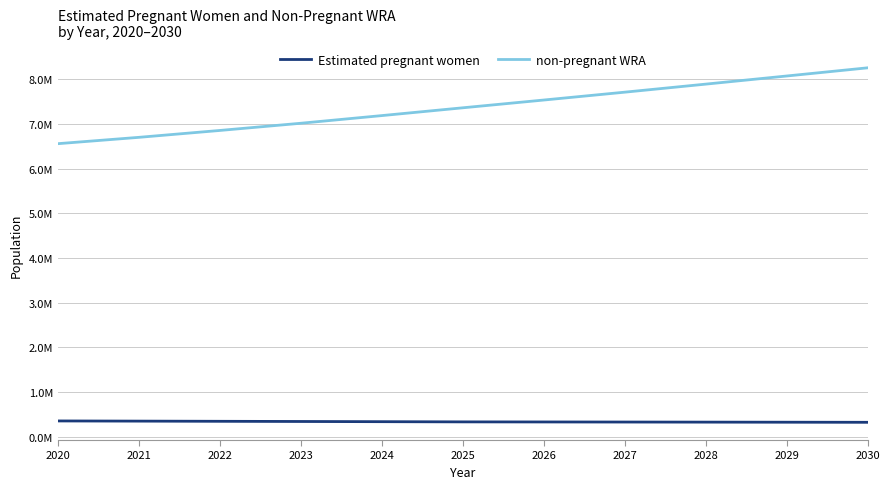

What are all the series names shown in the legend?

Estimated pregnant women, non-pregnant WRA